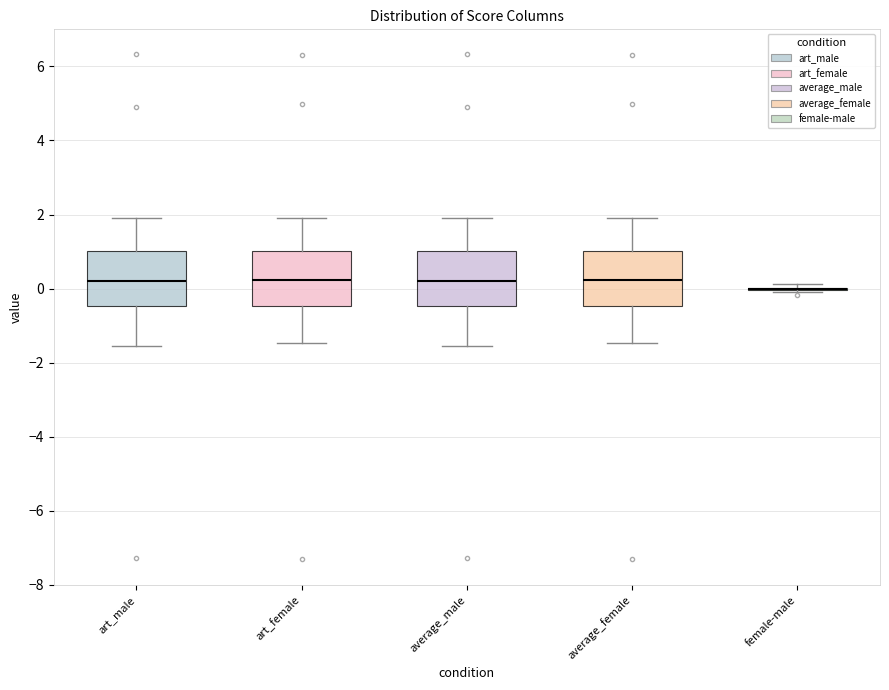

Reading left to right, transcribe this box plot: for each box, give where its median line is, the range the box spans, and where its two whiskers end, as read against the y-axis. The values are not printed on the chart, so give them approximately, as read against the axis.

art_male: median 0.2, box -0.4 to 1.0, whiskers -1.6 to 2.0
art_female: median 0.2, box -0.4 to 1.0, whiskers -1.4 to 2.0
average_male: median 0.2, box -0.4 to 1.0, whiskers -1.6 to 2.0
average_female: median 0.2, box -0.4 to 1.0, whiskers -1.4 to 2.0
female-male: box collapsed to a line at 0.0, whiskers 0.0 to 0.2